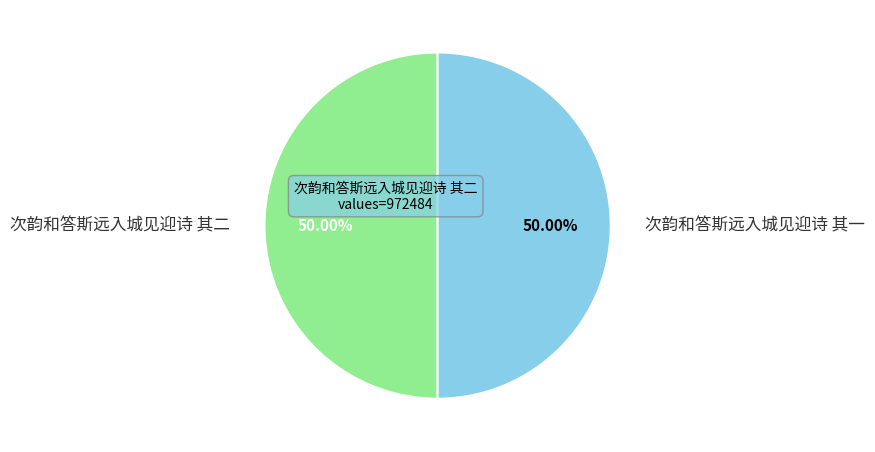

Approximately how many times larger is the value at 次韵和答斯远入城见迎诗 其一 compared to 次韵和答斯远入城见迎诗 其二?

1.0